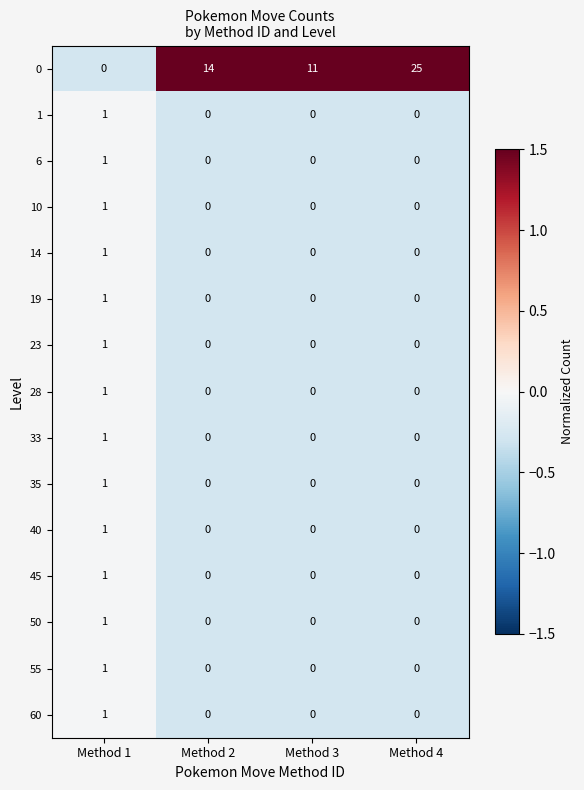

How many 6 values are between 0 and 1?

4